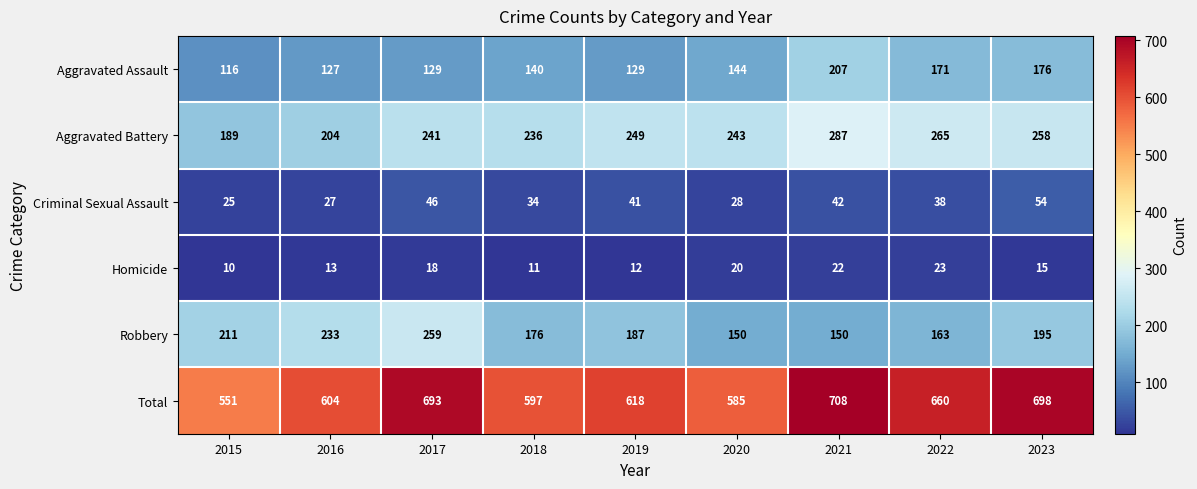

How many data points in Total are less than 618?

4